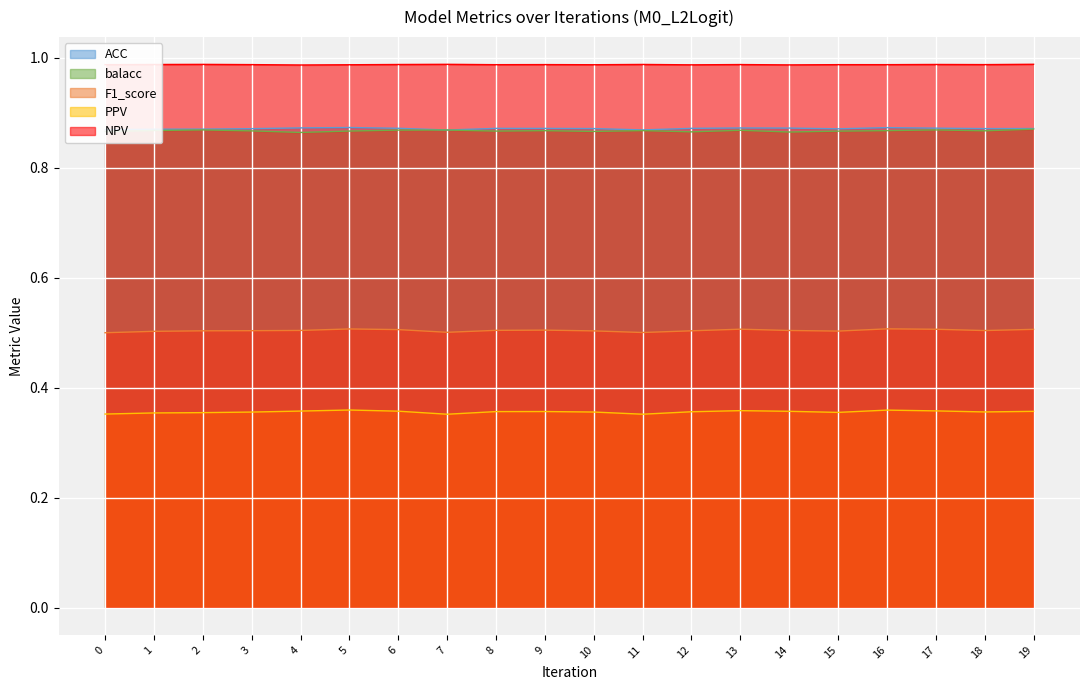

The F1_score series shows 0.7 at 3. True or false?

False